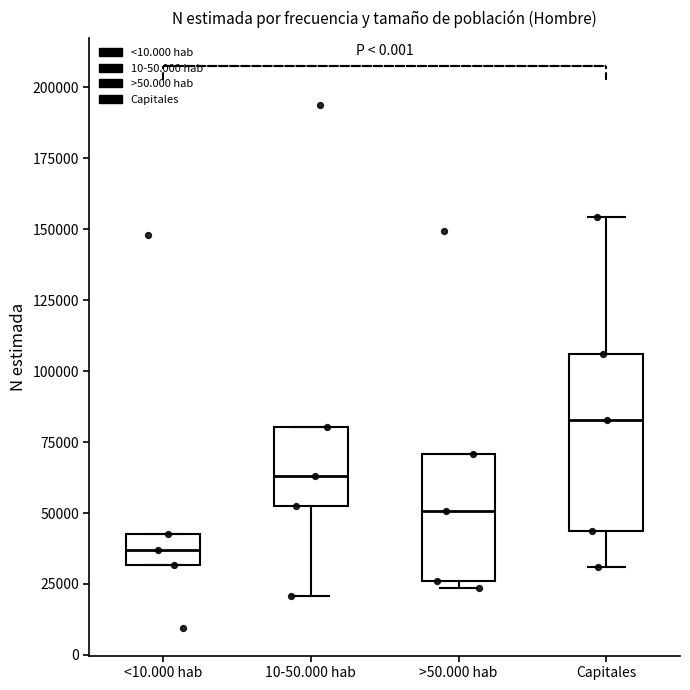

Where is the lower edge of the box for 10-50.000 hab on the y-axis? The values are not printed on the chart, so give them approximately, as read against the axis.

50000